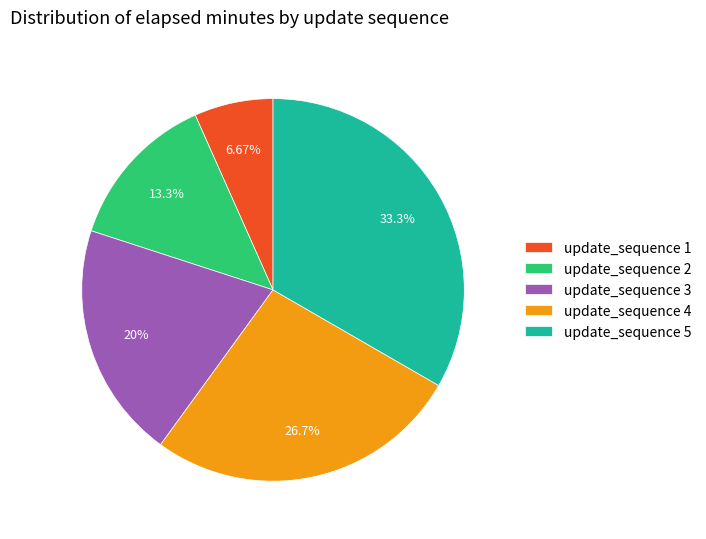

Rank the categories by value from lowest to highest.

update_sequence 1, update_sequence 2, update_sequence 3, update_sequence 4, update_sequence 5